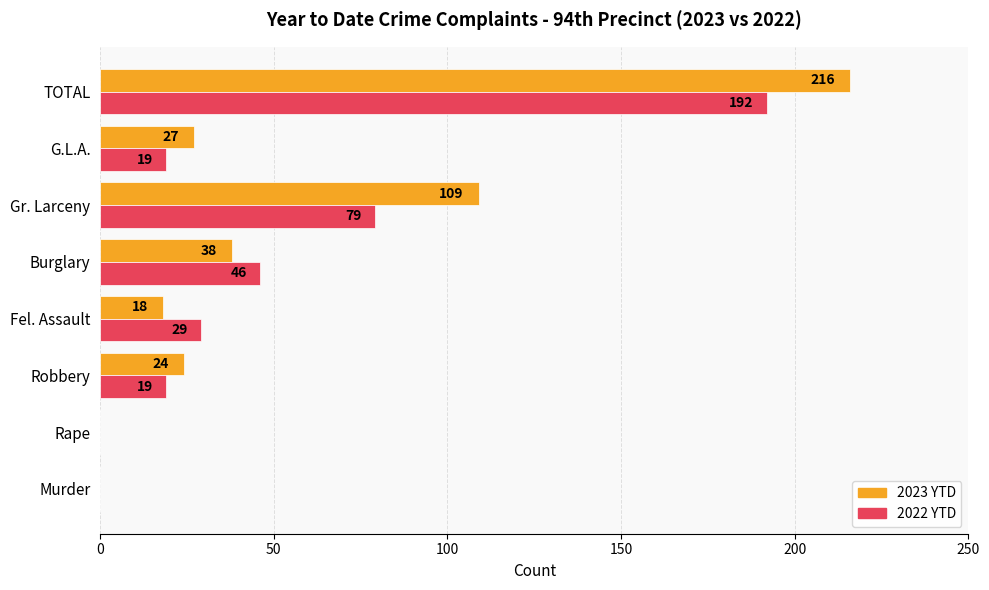

Is it true that 2023 YTD equals 4 at Fel. Assault?

False